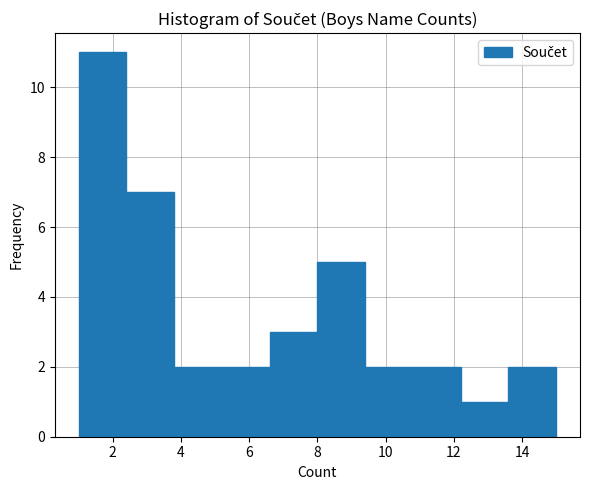

What is the height of the bar covering 9.4 to 10.8 on the x-axis? The values are not printed on the chart, so give them approximately, as read against the axis.

2